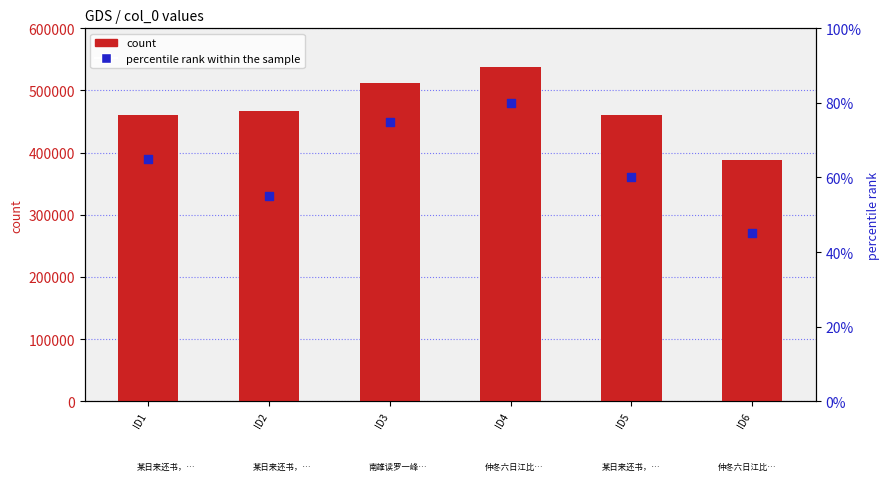

Which series has the largest total across all categories?

count